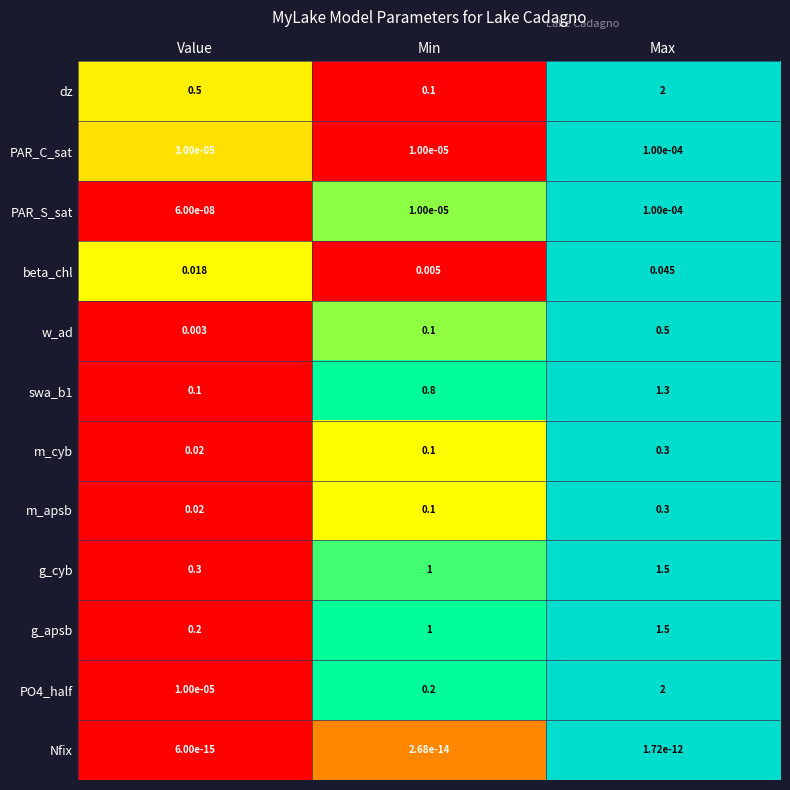

List the labels in order of PAR_C_sat value, largest first.

Max, Value, Min